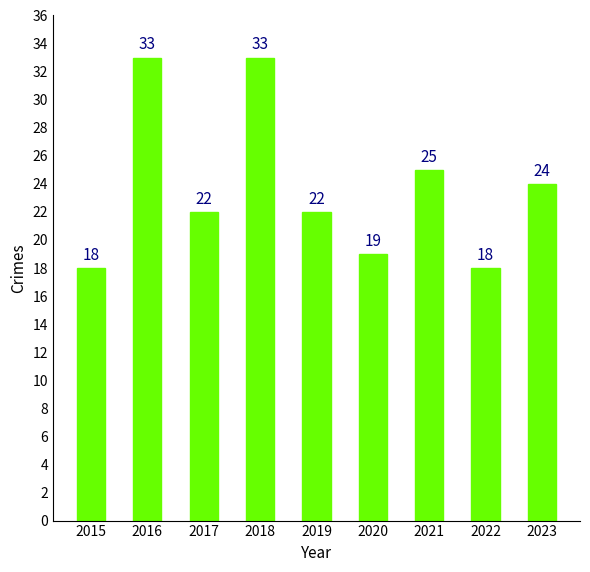

Where is the data nearest to the value 25?

2021